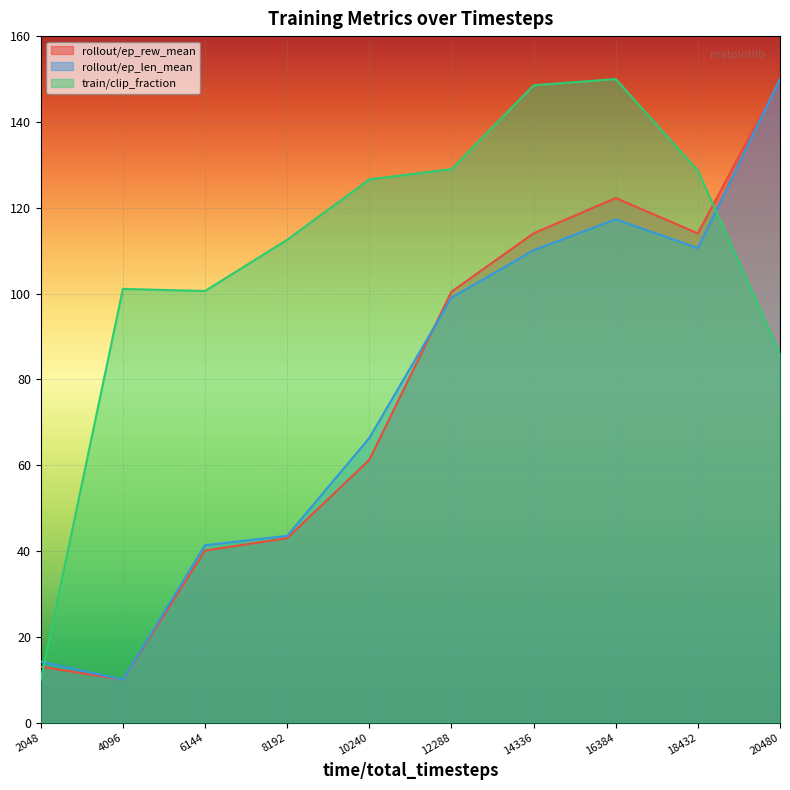

How many times do rollout/ep_len_mean and train/clip_fraction cross each other?

2